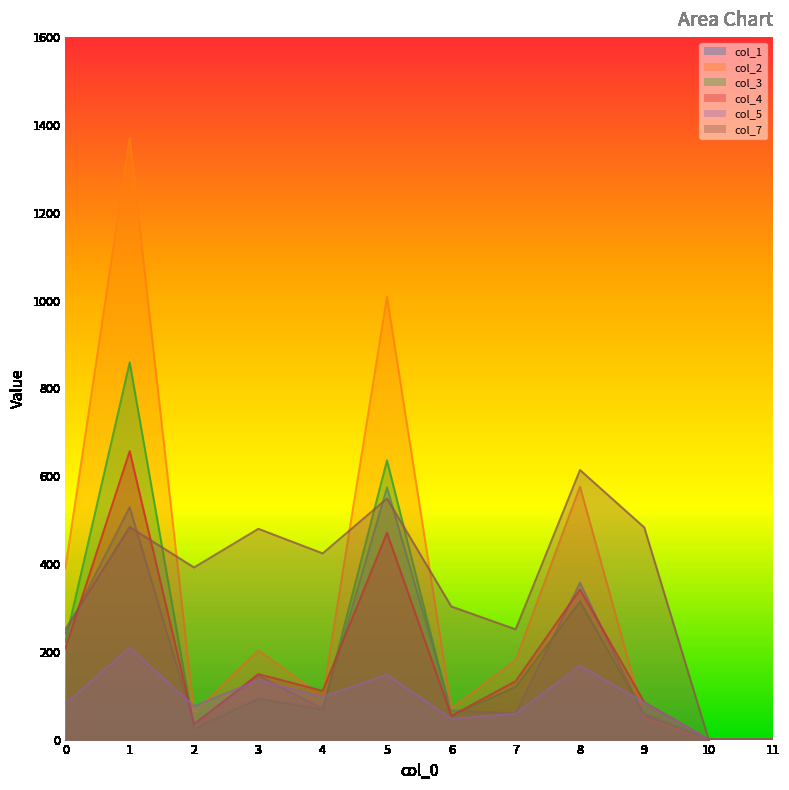

How many interior local valleys does the col_5 series have?

3